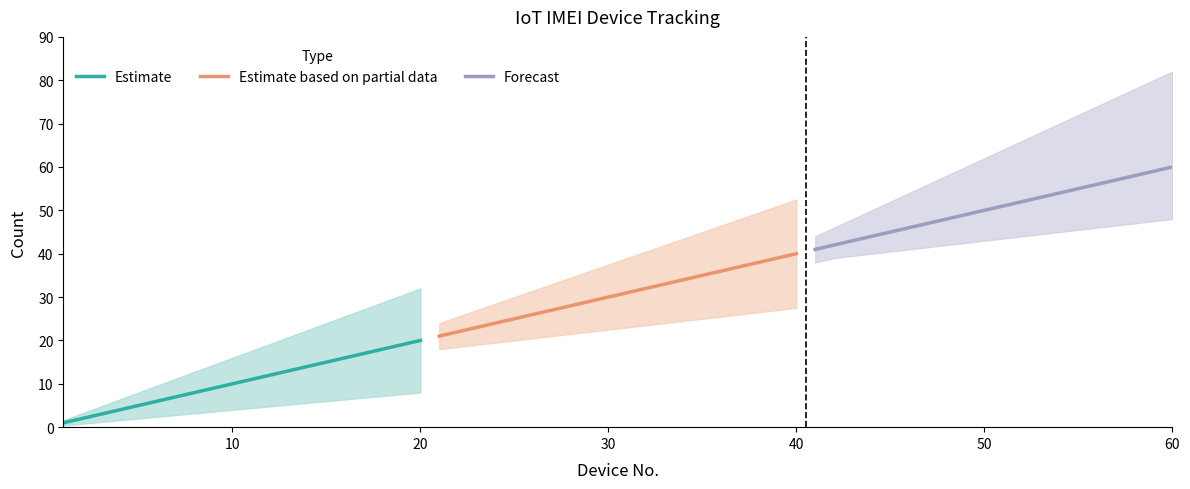

The Forecast series shows 50 at 50. True or false?

True